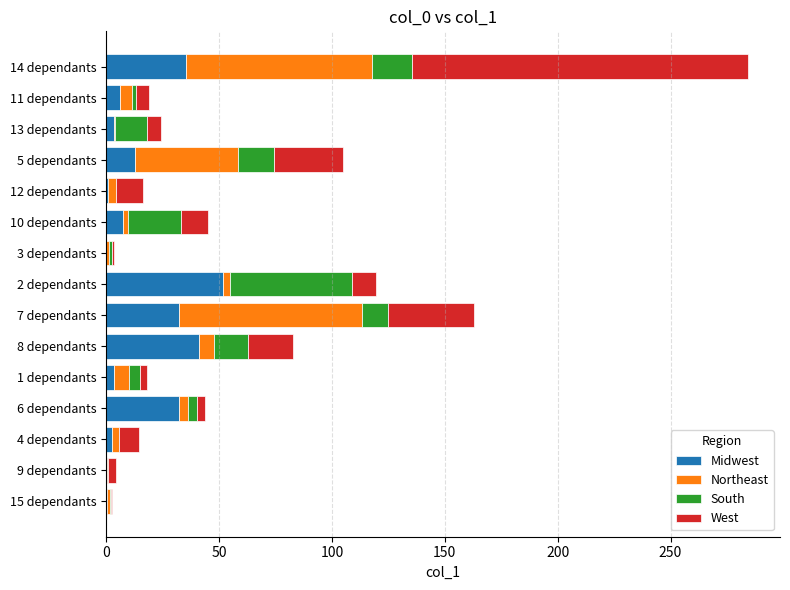

The value of Midwest at 11 dependants is 6.2. True or false?

True